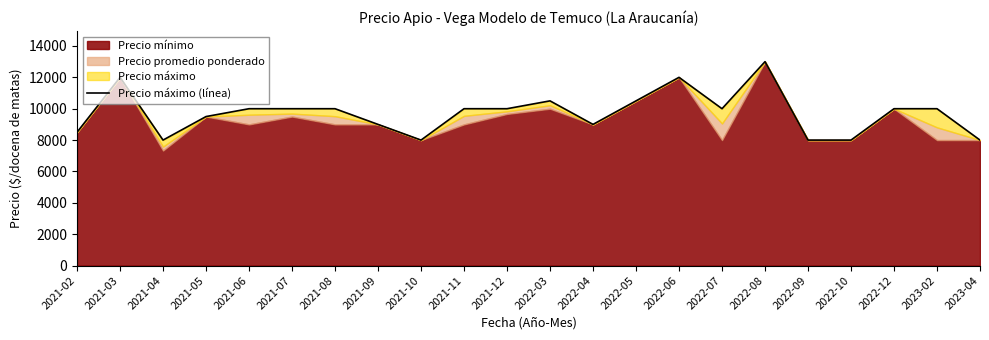

What is the difference between the values at 2021-03 and 2021-05?

2500